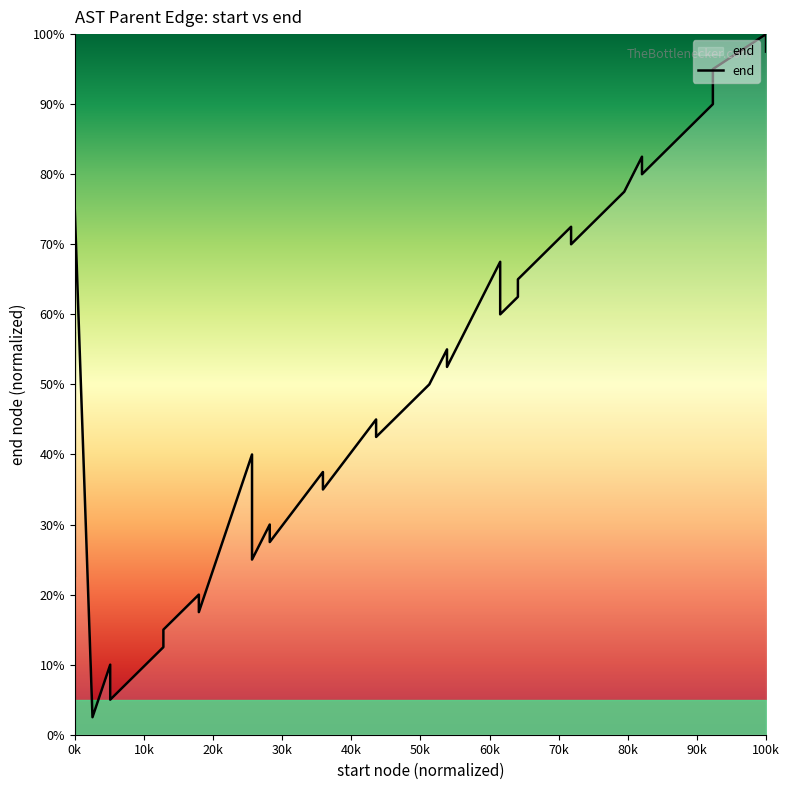

True or false: the data shows 32.5 at 0k.

False